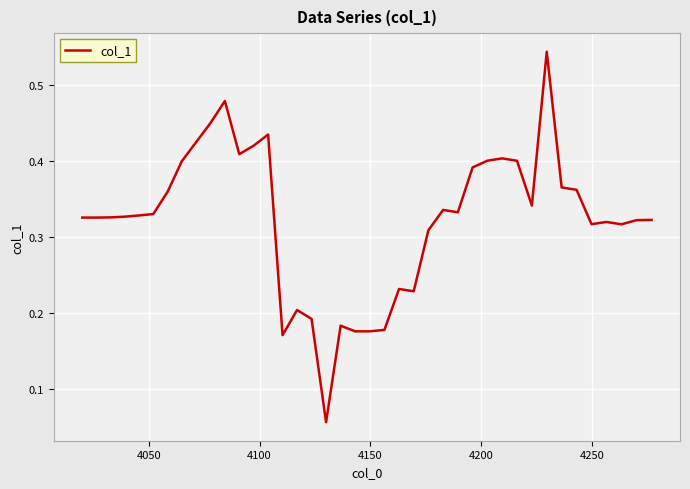

How many lines are shown in the chart?

1